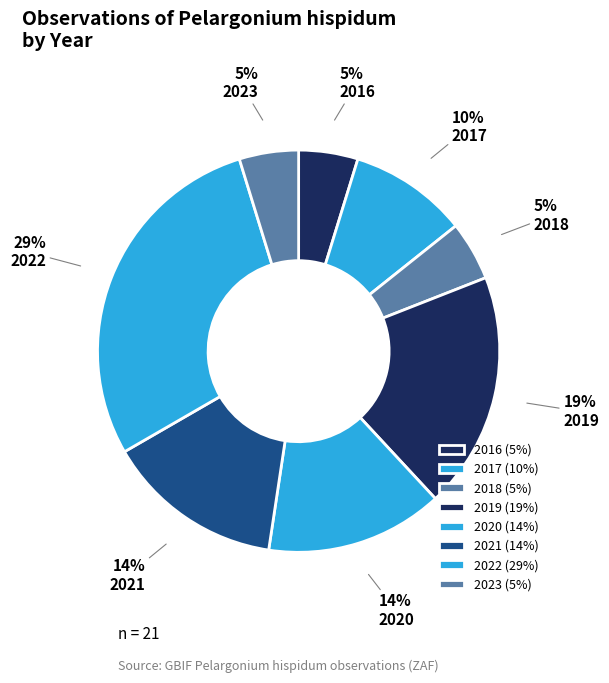

How many slices are in this pie chart?

8